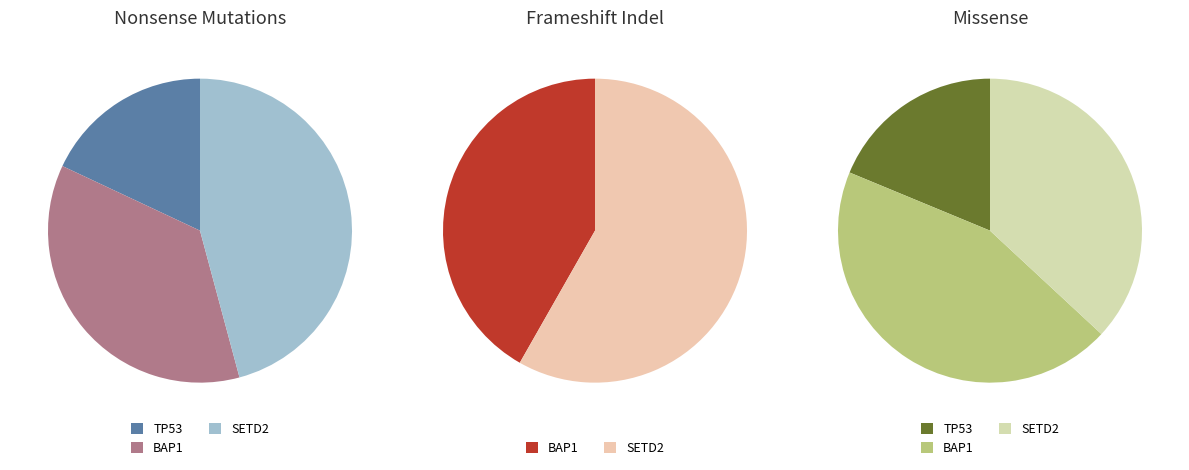

To the nearest percent, what is the combined percentage of values_missense and values_nonsense?

56%